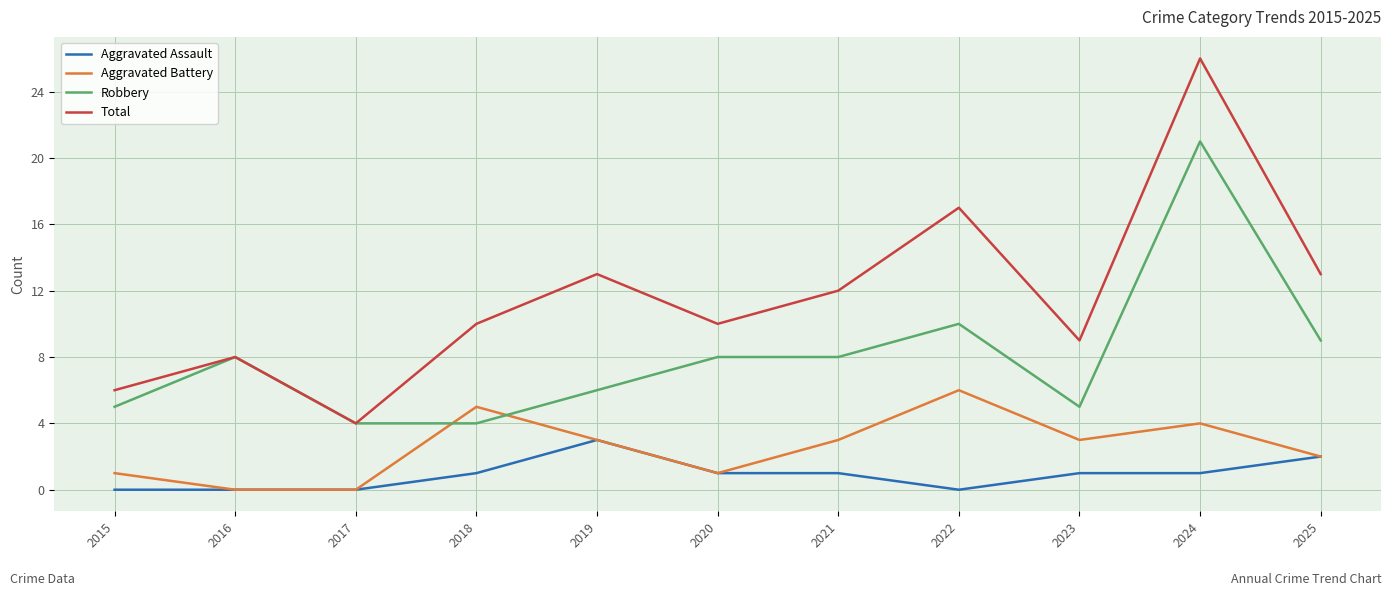

True or false: Robbery and Aggravated Assault intersect in this chart.

False